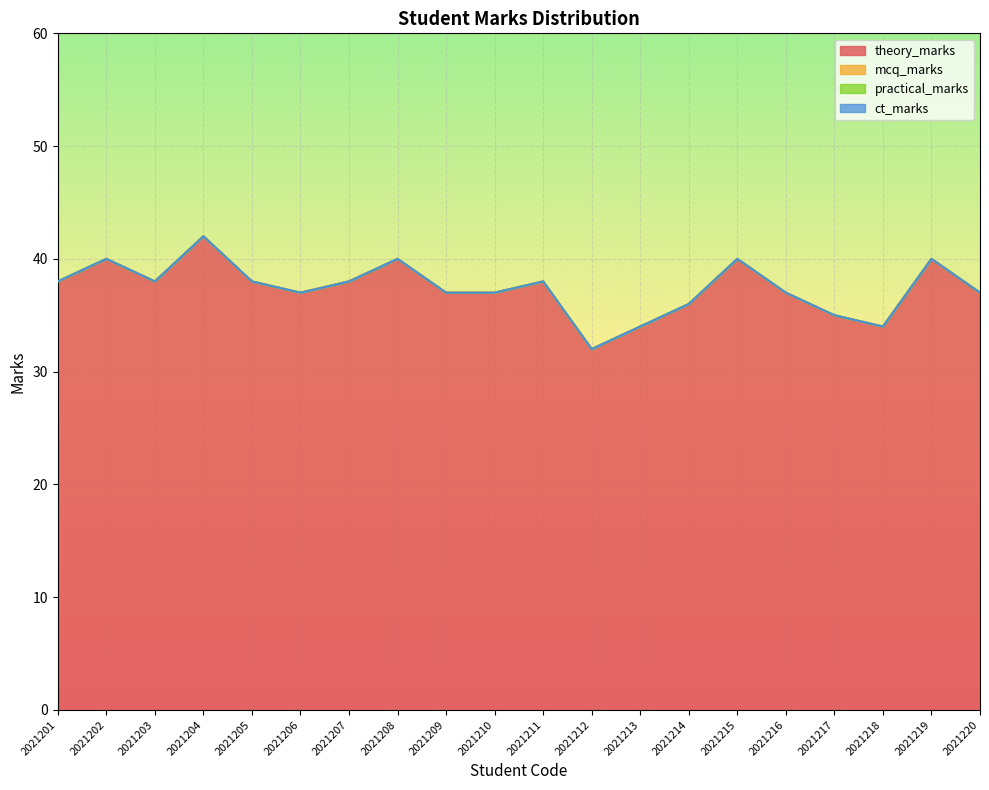

What are all the series names shown in the legend?

theory_marks, mcq_marks, practical_marks, ct_marks